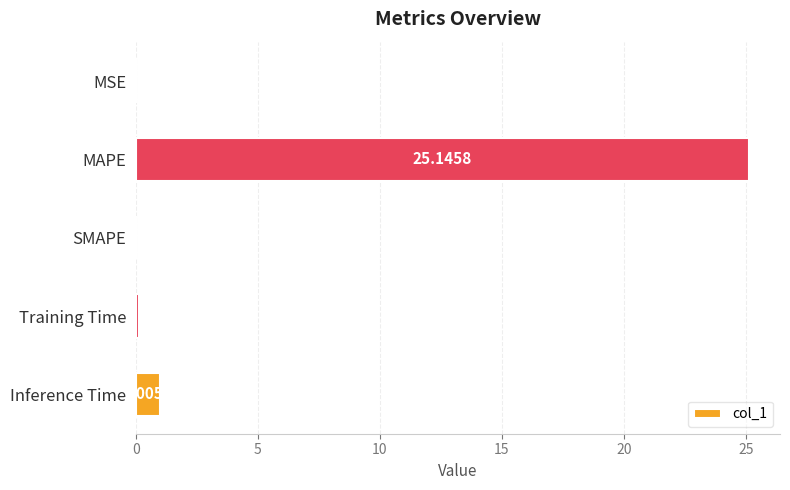

Which category has the highest value across all series?

MAPE